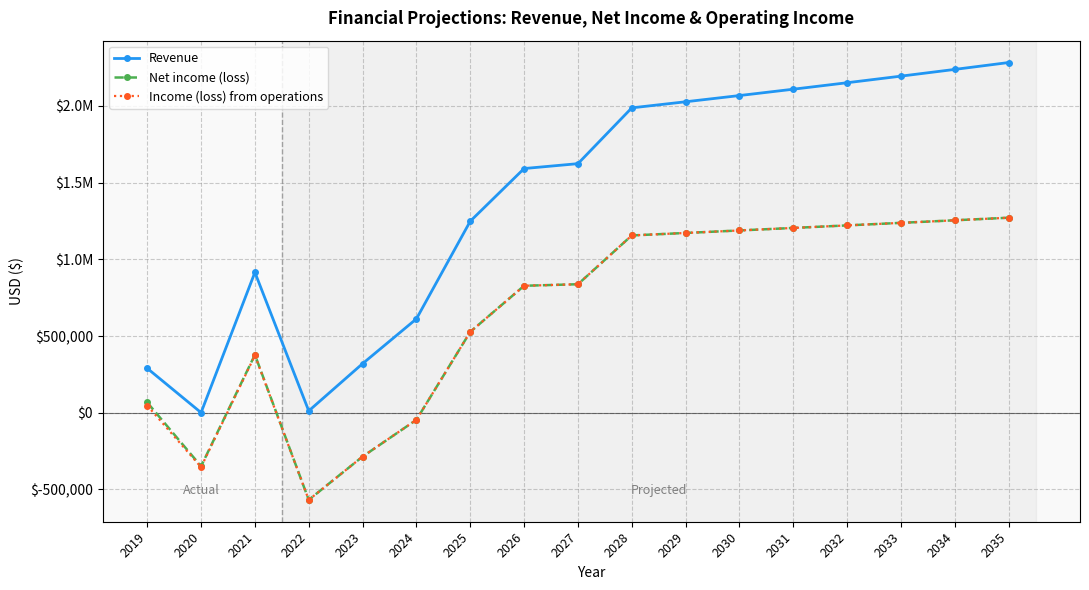

What is the greatest value displayed?

2282835